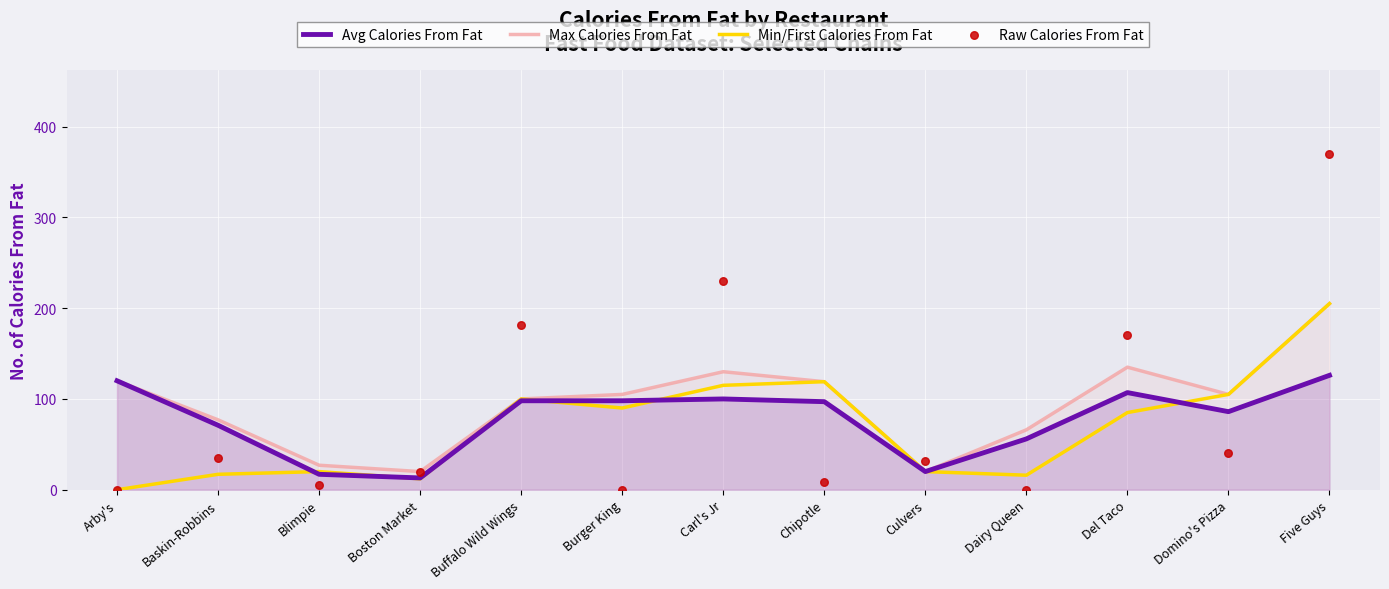

At how many categories does at least one series exceed 38?

10